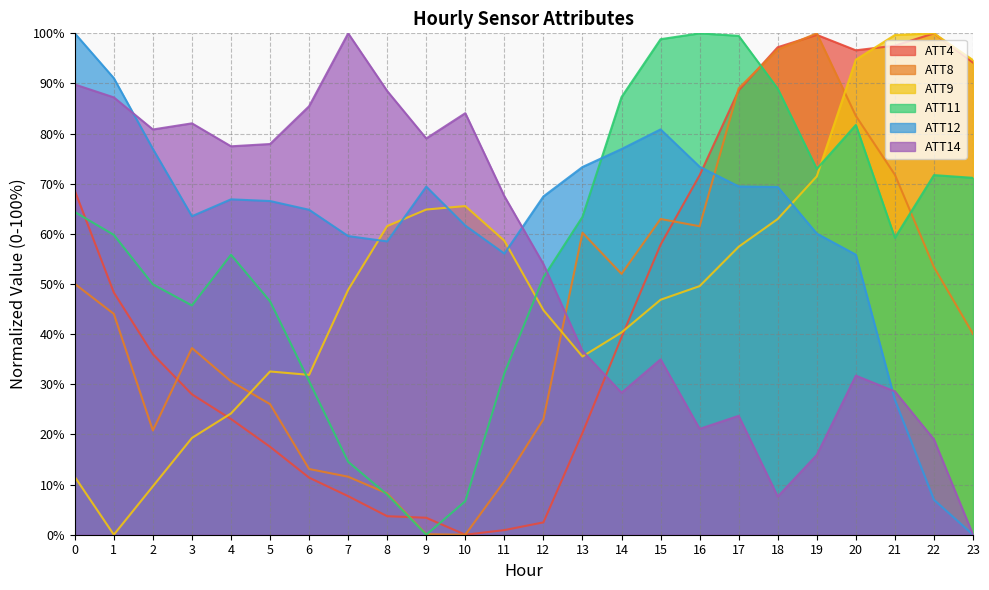

Which series changed the most between 11 and 21?

ATT4